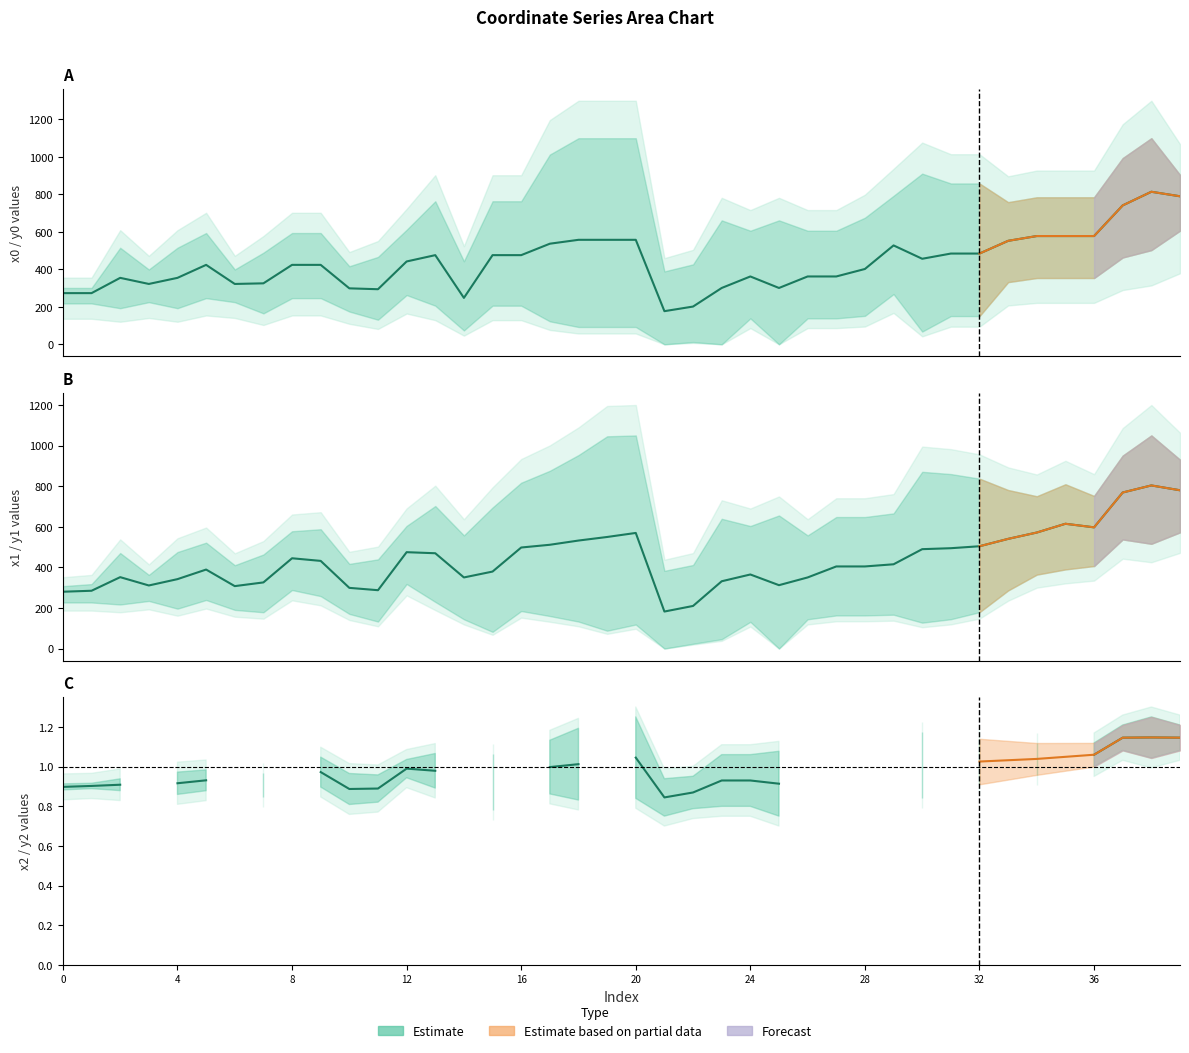

Does the chart display data point markers on the line(s)?

No